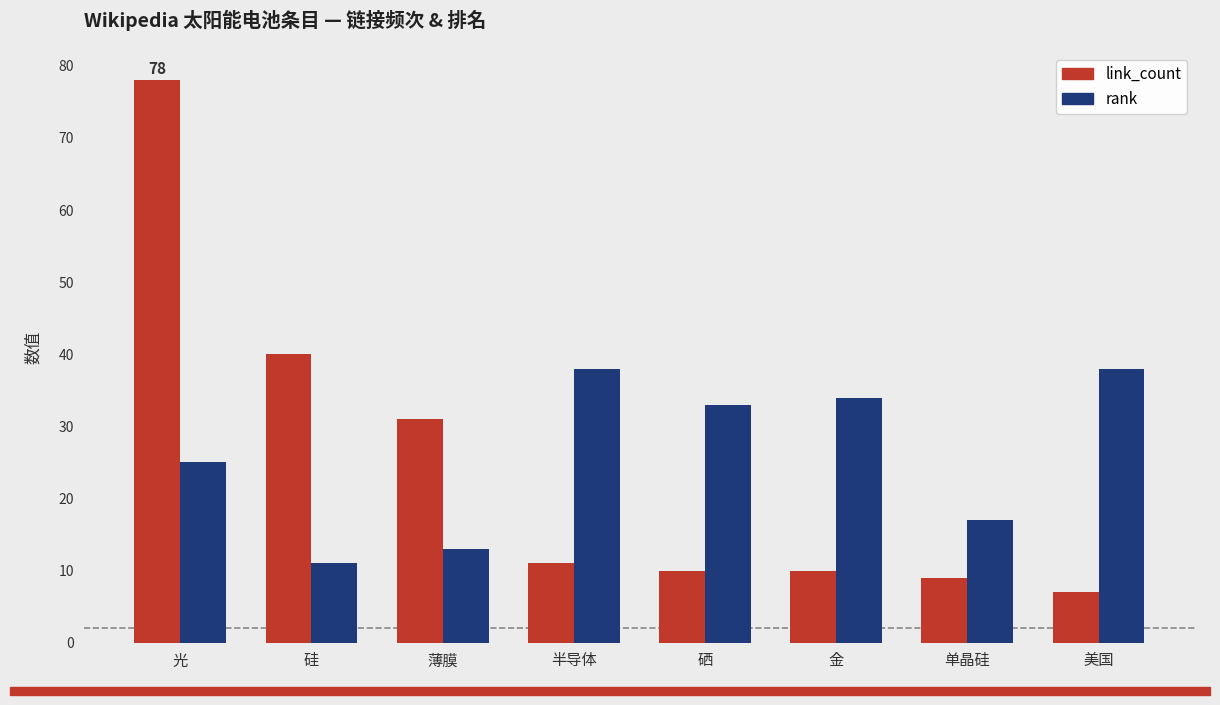

Read the link_count value at 薄膜, to the nearest 5.

30